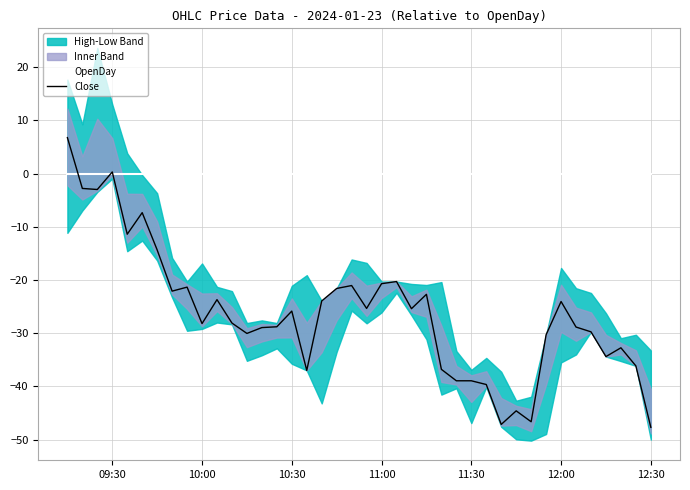

After their last crossing, which series has the higher values: Close or OpenDay?

OpenDay